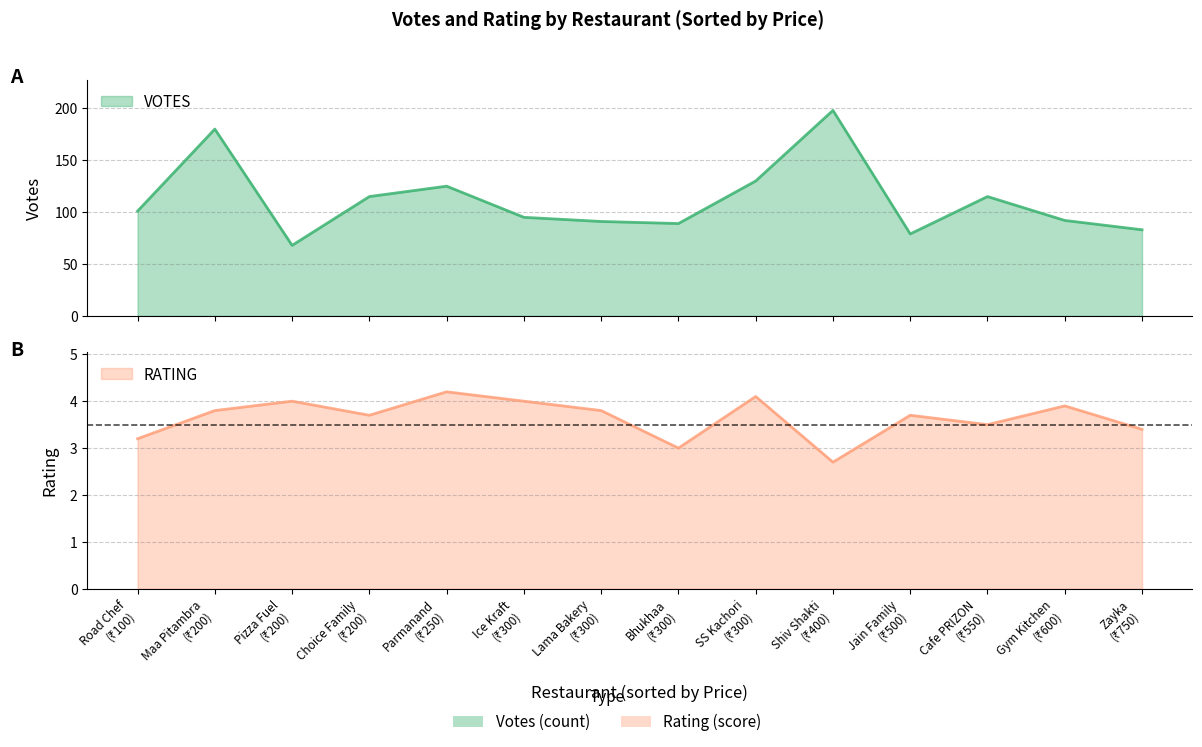

Read the VOTES value at Choice Family.

115.0